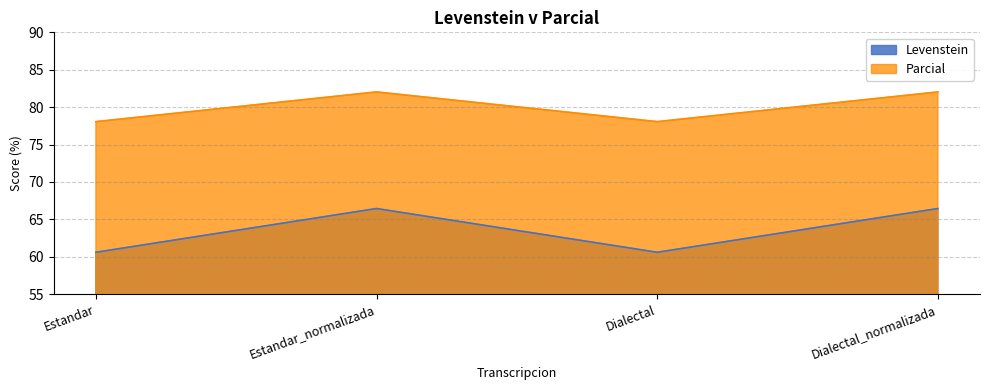

What are all the series names shown in the legend?

Levenstein, Parcial